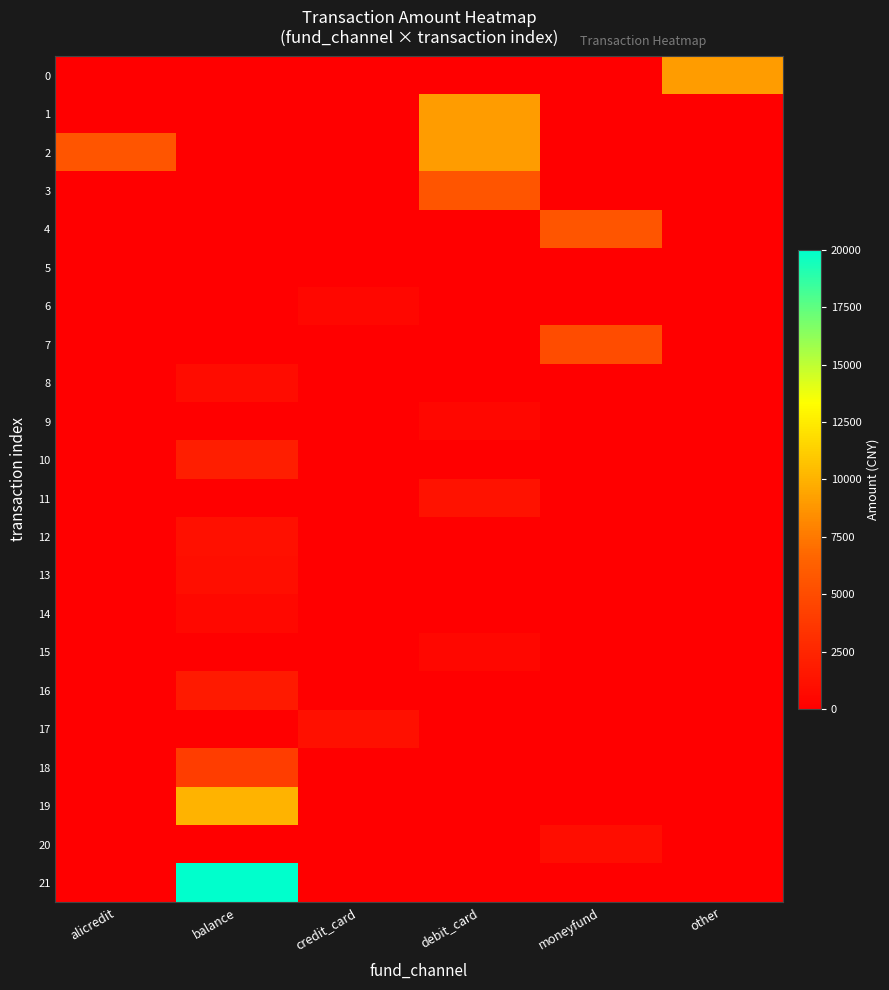

Which series has the largest total across all categories?

21